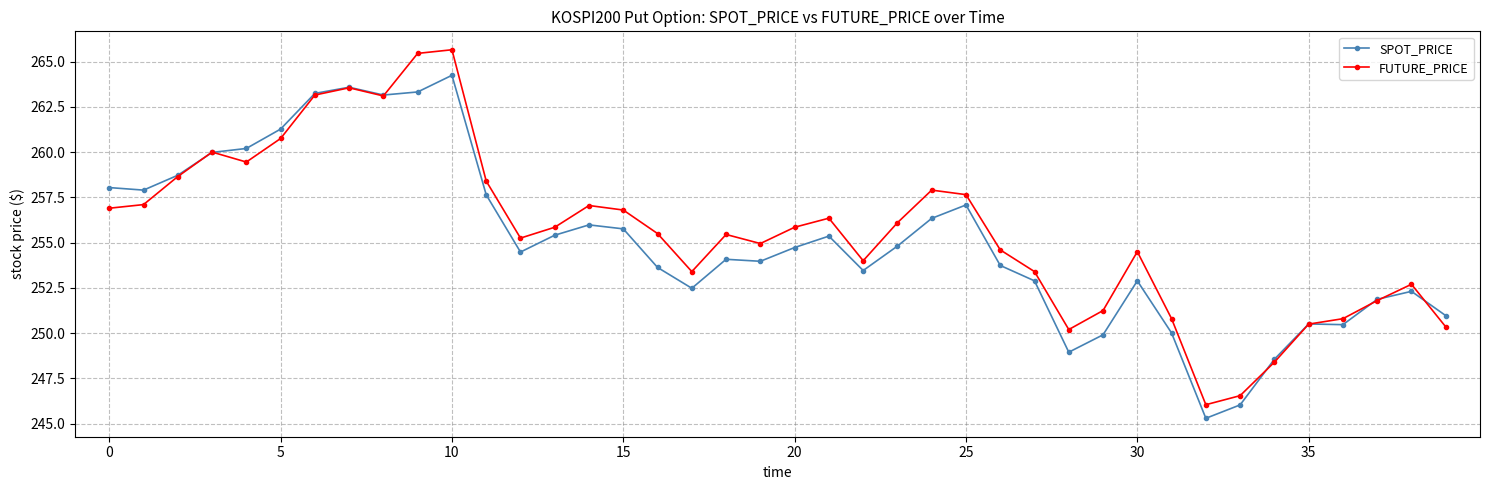

What is the value of the FUTURE_PRICE point at the 27th from the left?

254.6